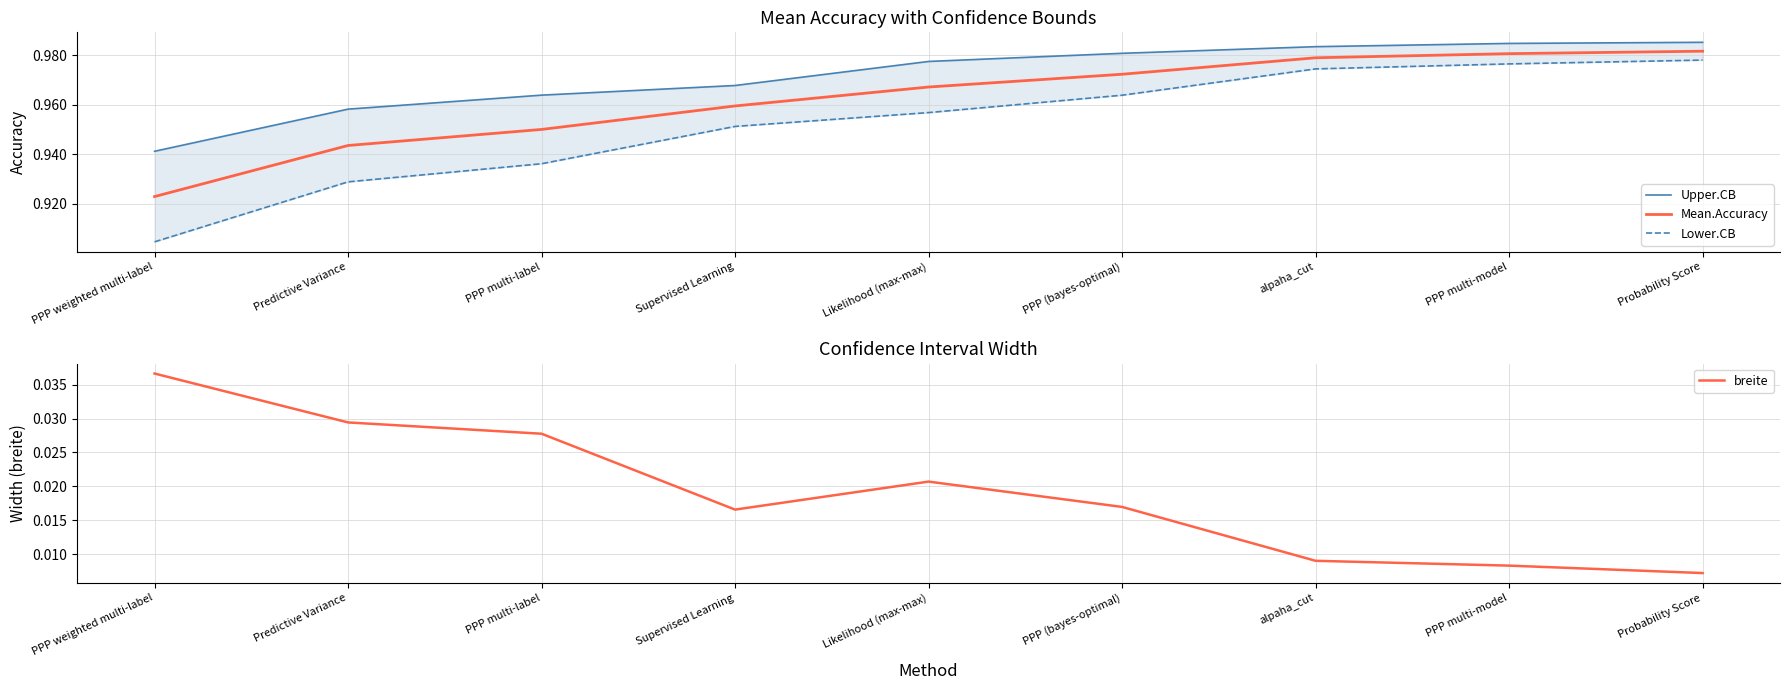

Between Predictive Variance and alpaha_cut, which series saw the biggest shift?

Lower.CB